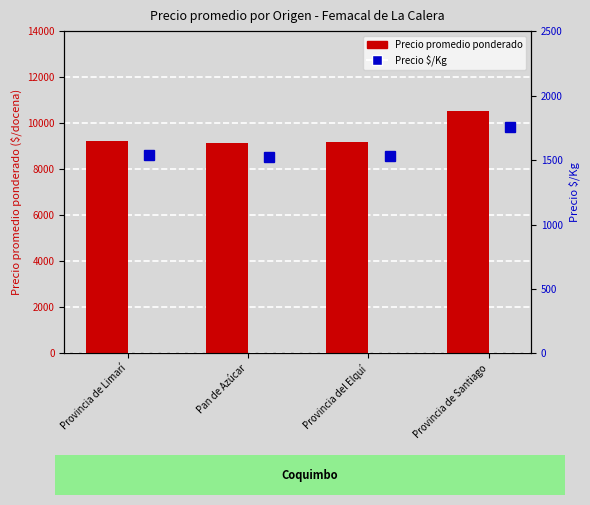

What is the value of the Precio $/Kg bar at the 2nd from the left?

1526